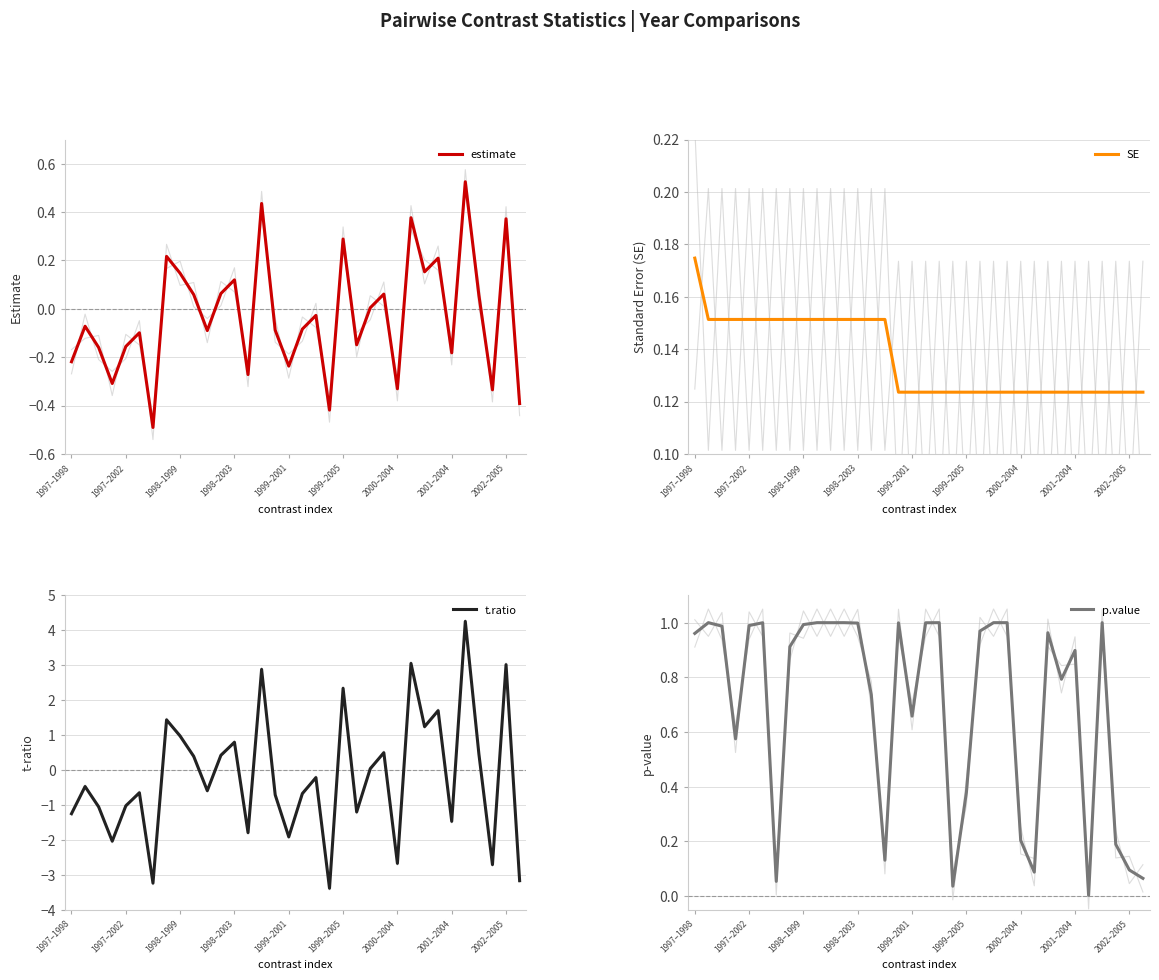

How many data points does each series have?

34